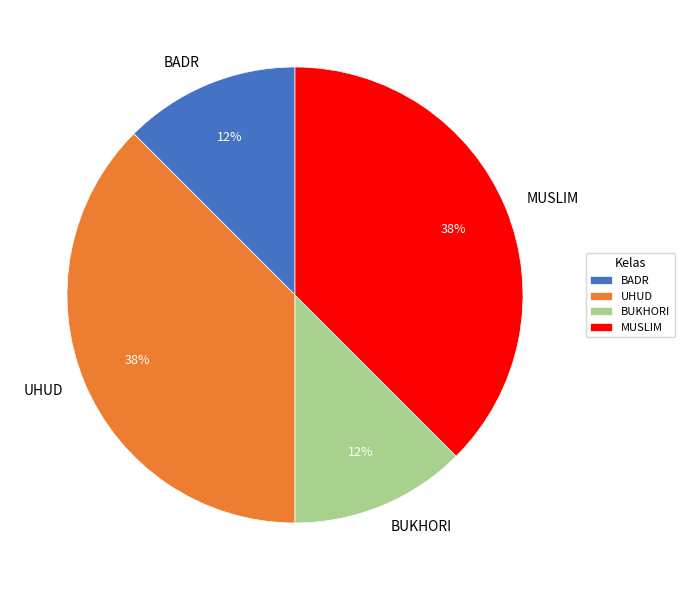

Which has a higher value, UHUD or BADR?

UHUD